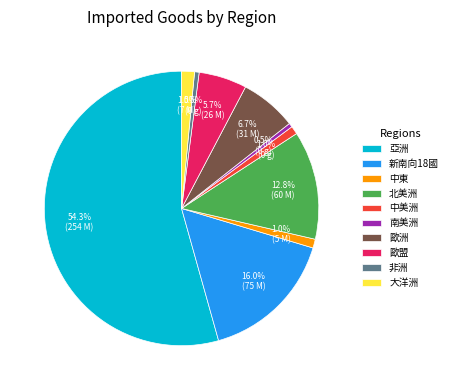

Which category has the biggest portion of the pie?

亞洲